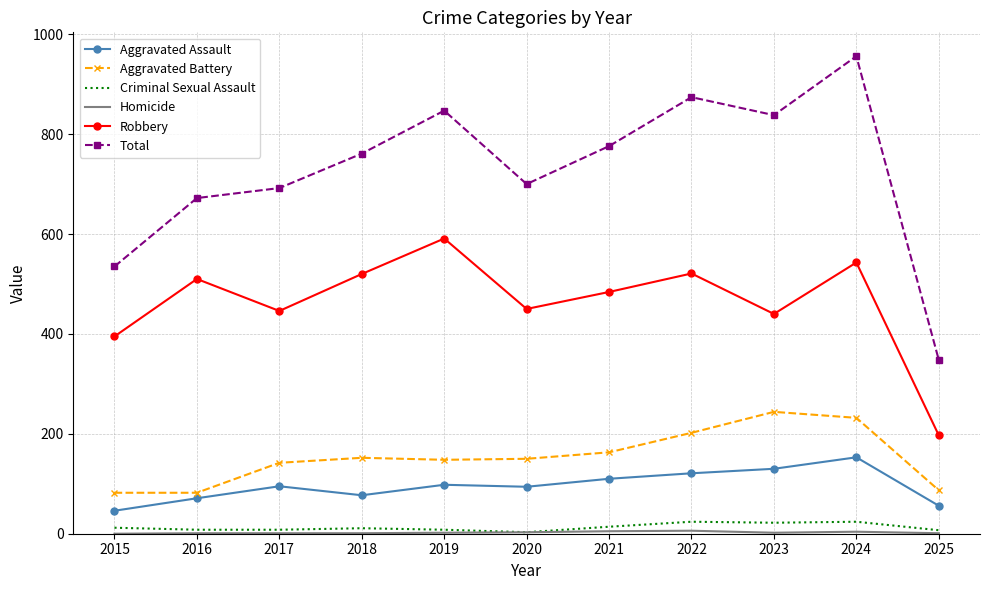

What is the lowest value of the Aggravated Assault series?

46